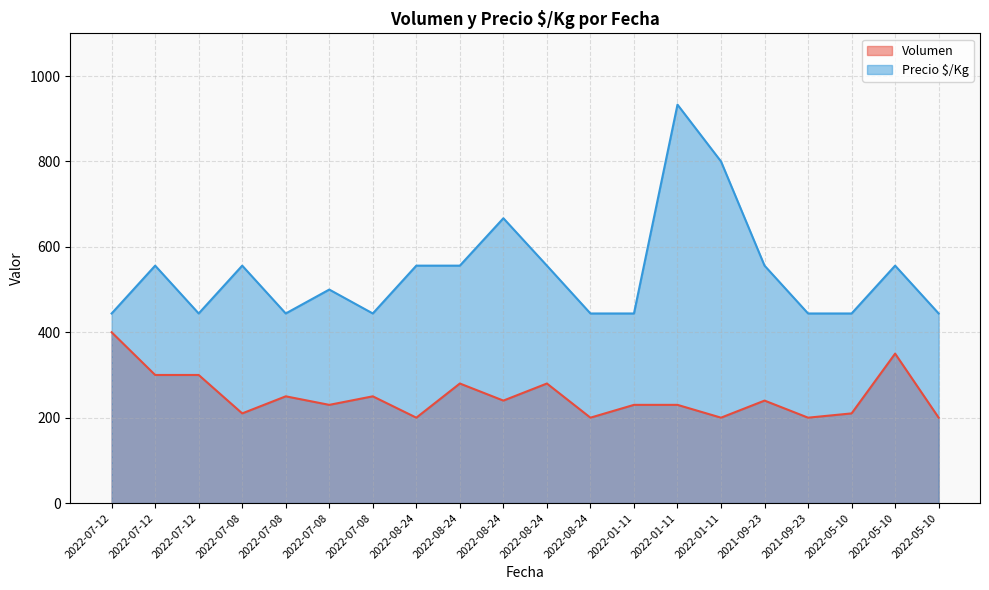

List the labels in order of Volumen value, smallest first.

2022-08-24, 2022-08-24, 2022-01-11, 2021-09-23, 2022-05-10, 2022-07-08, 2022-05-10, 2022-07-08, 2022-01-11, 2022-01-11, 2022-08-24, 2021-09-23, 2022-07-08, 2022-07-08, 2022-08-24, 2022-08-24, 2022-07-12, 2022-07-12, 2022-05-10, 2022-07-12